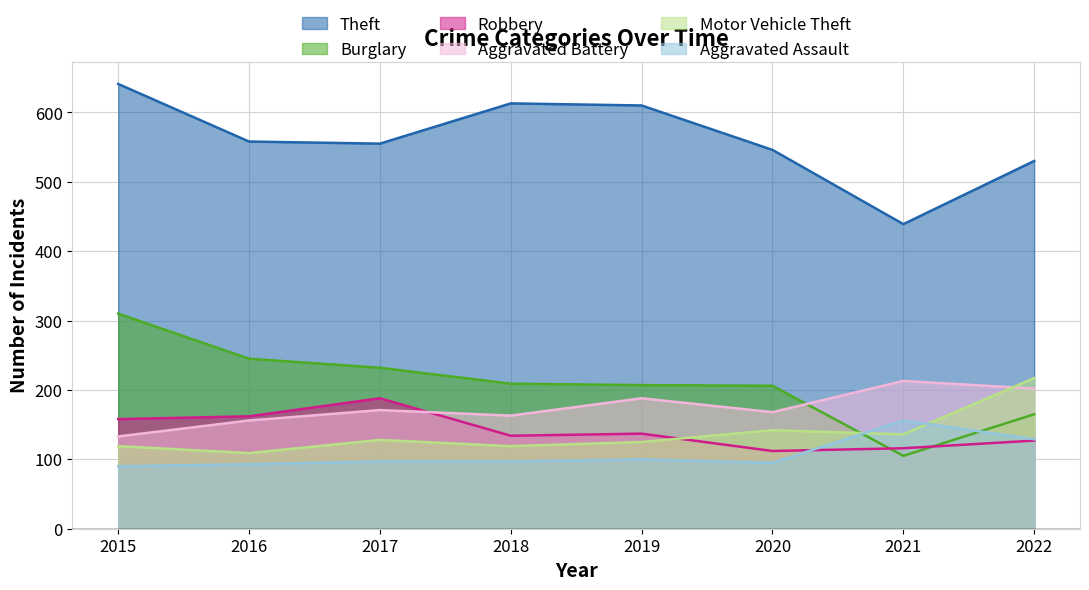

Is it true that Burglary equals 298 at 2020?

False